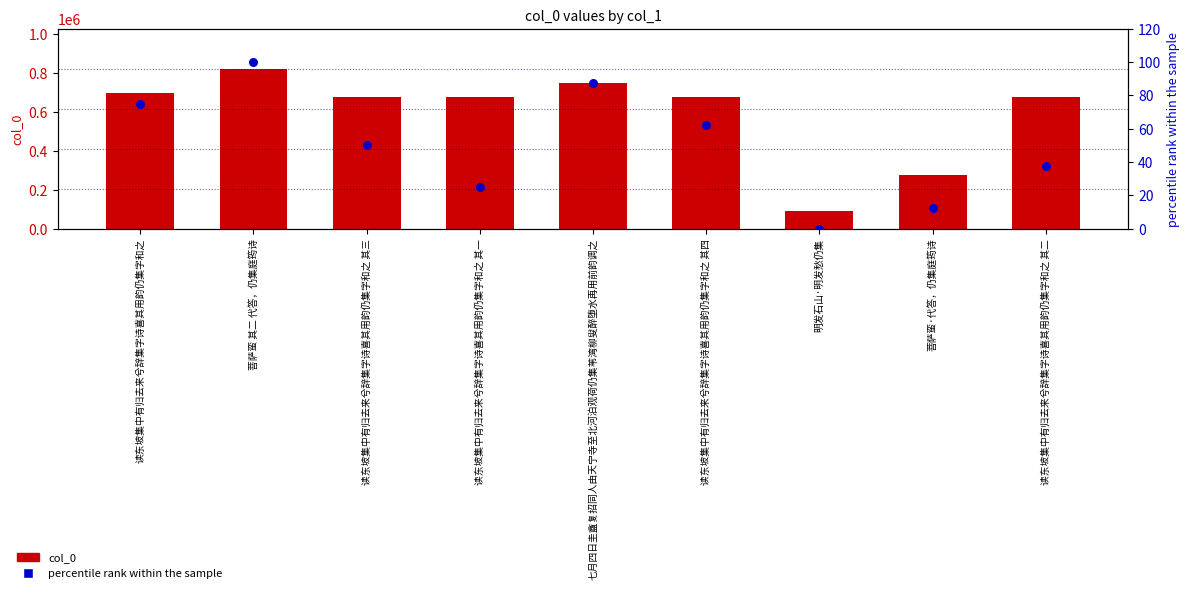

Is the value of col_0 at 读东坡集中有归去来兮辞集字诗喜其用韵仍集字和之 其四 greater than the value of percentile rank within the sample at 七月四日圭盦复招同人由天宁寺至北河泊观荷仍集苇湾柳叟醉堕水再用前韵调之?

Yes